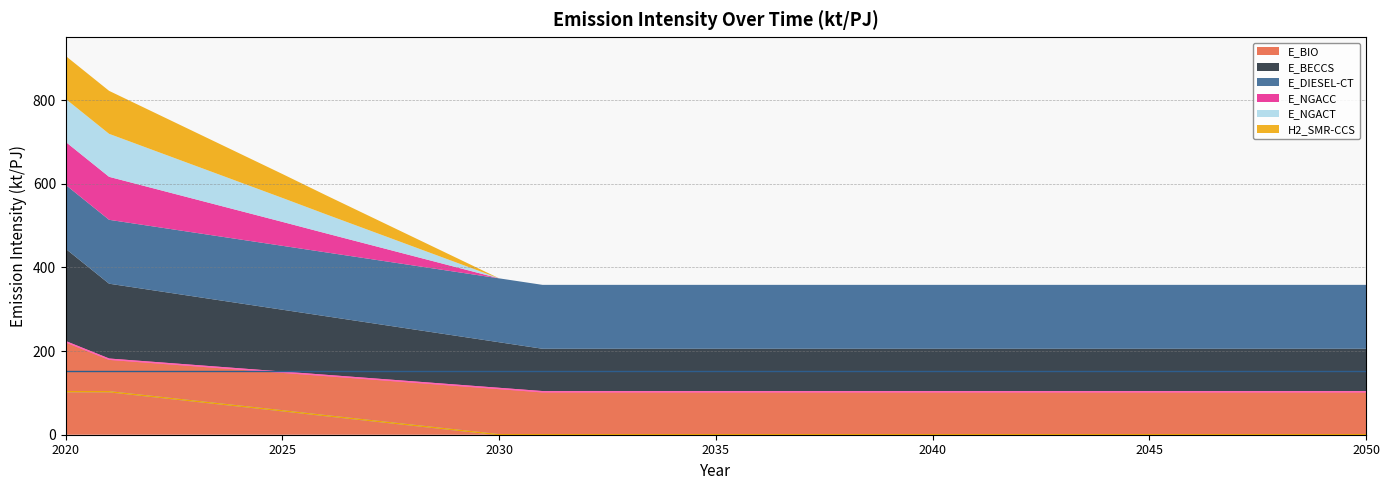

Between 2034 and 2031, which is larger?

2034